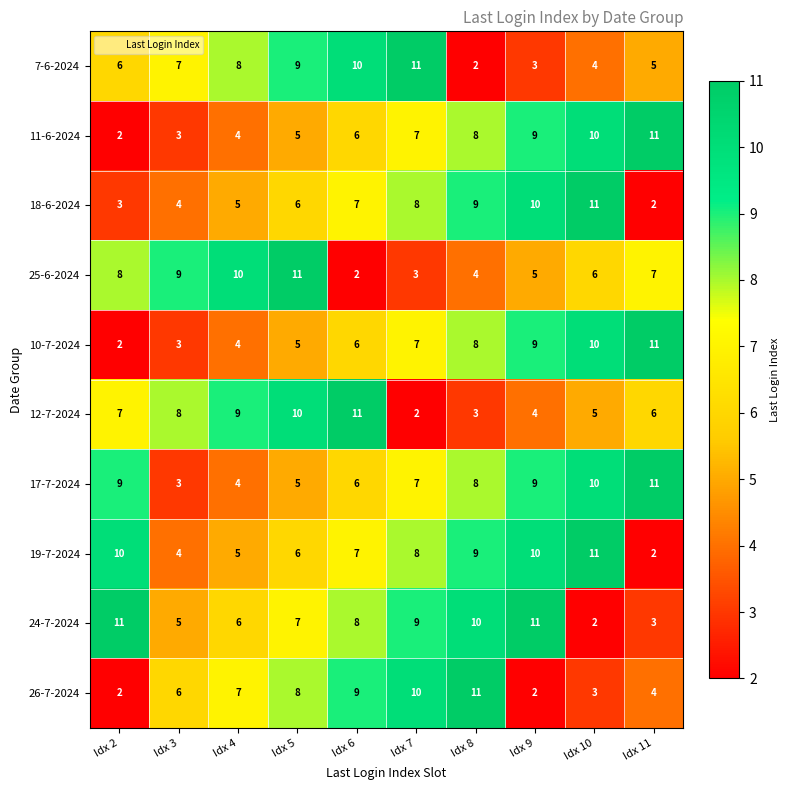

Is it true that 12-7-2024 equals 2 at Idx 7?

True